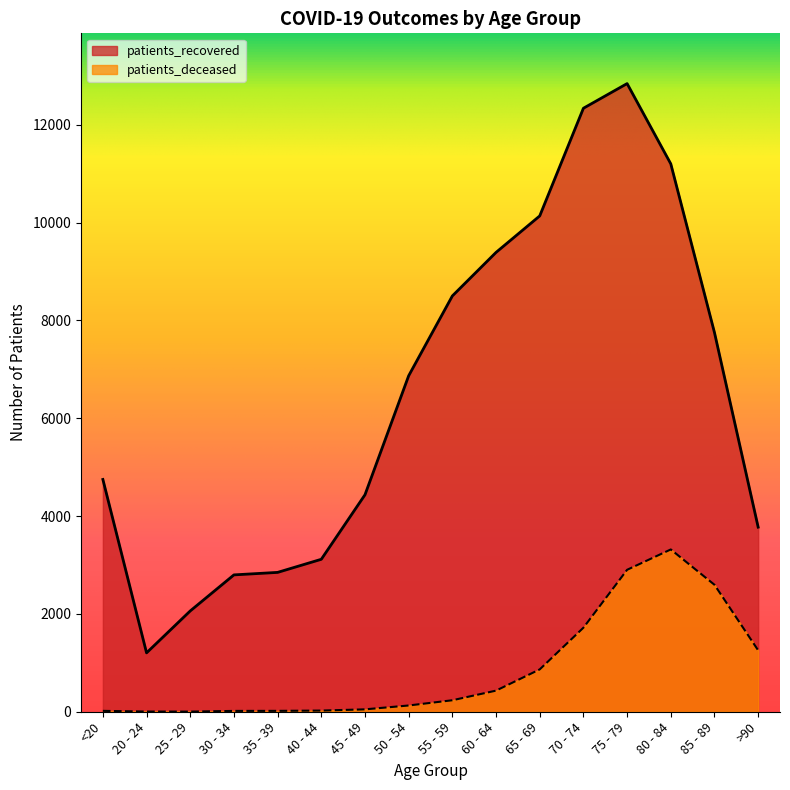

Reading left to right, list all the values displayed in this chart.

patients_recovered: 4749	1204	2061	2798	2849	3117	4436	6869	8501	9391	10137	12338	12842	11201	7752	3774
patients_deceased: 18	4	3	17	18	24	49	128	235	432	866	1718	2902	3318	2596	1256